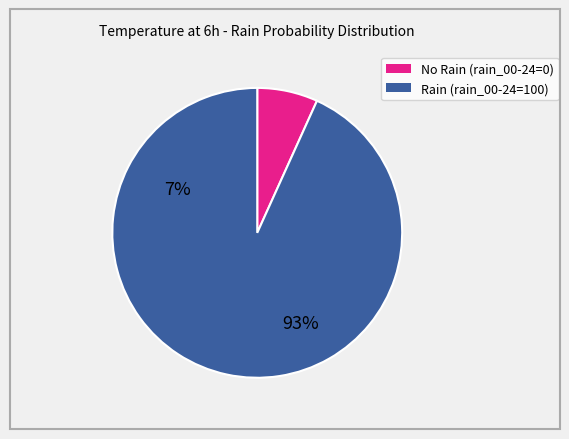

Is there a majority slice in this chart?

Yes